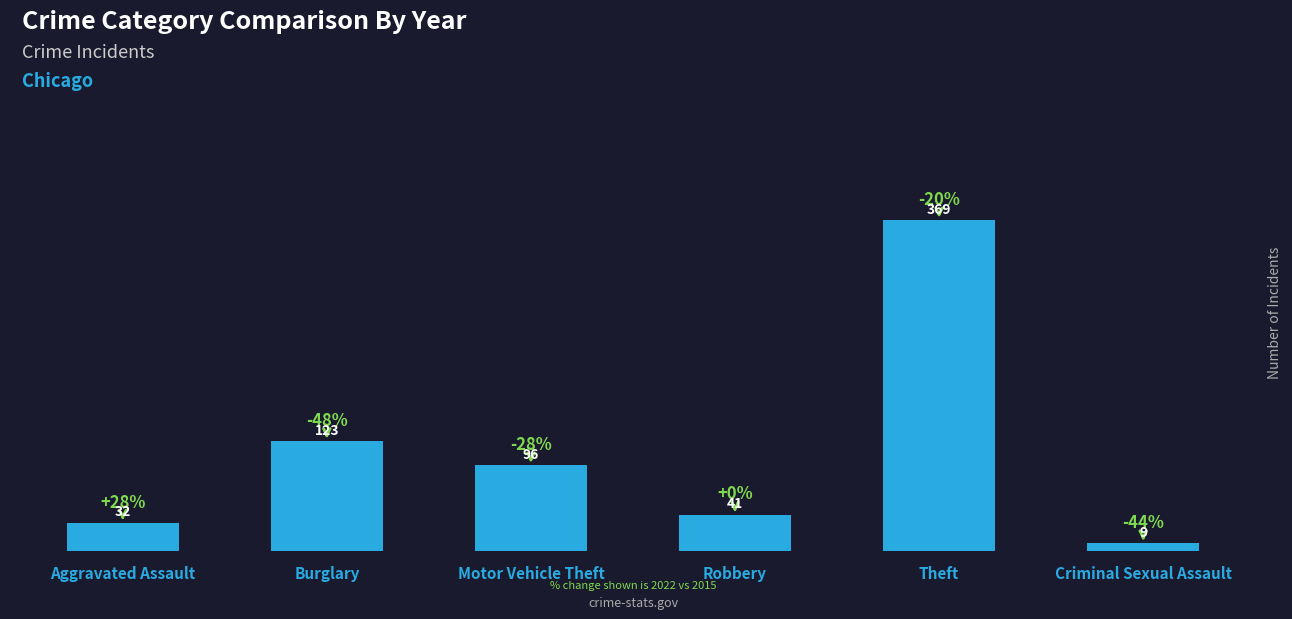

What position from the left is Criminal Sexual Assault?

6